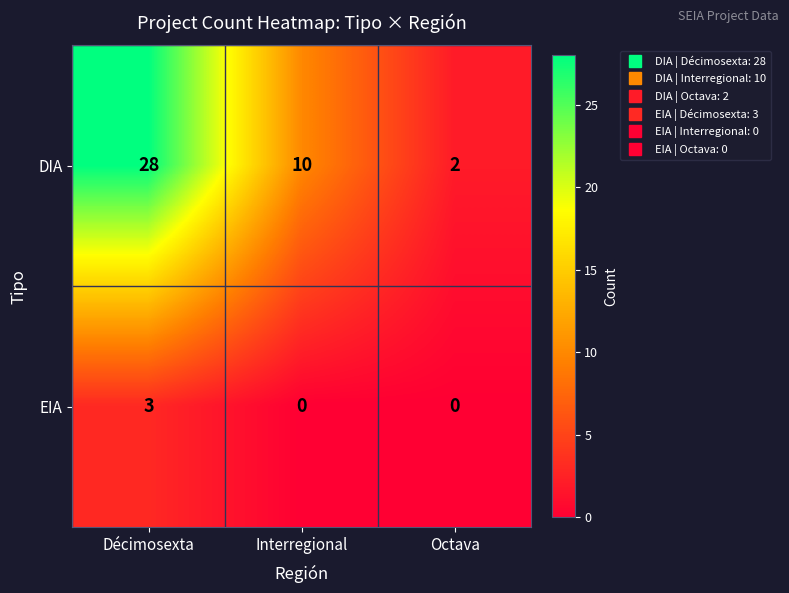

What is the difference between the second highest and minimum values in the DIA series?

8